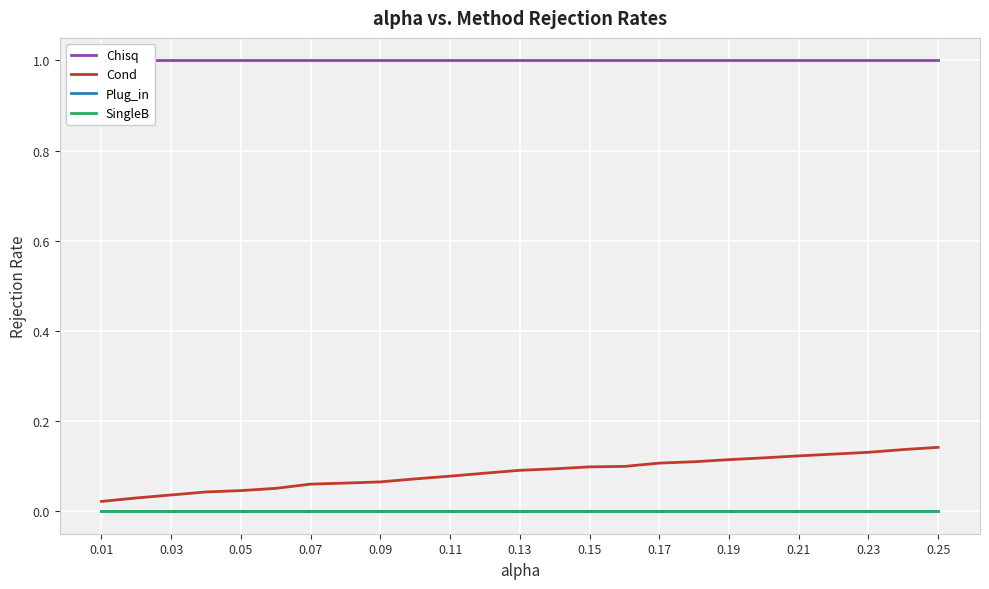

Count the number of data series in this chart.

4